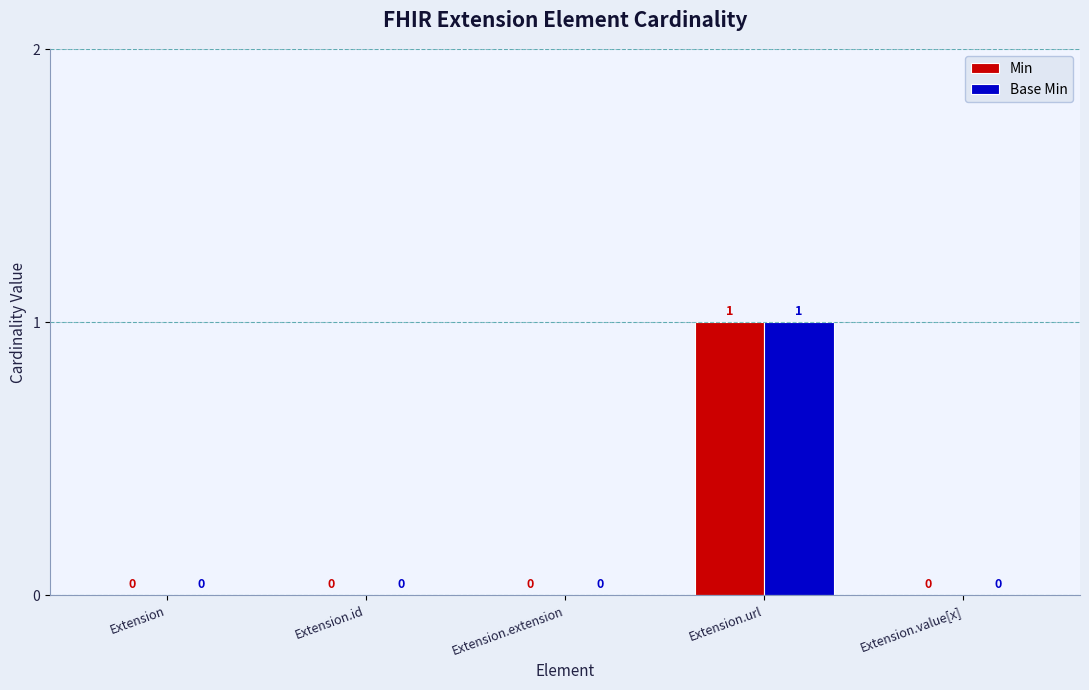

Is the value of Min at Extension.url greater than the value of Base Min at Extension.id?

Yes